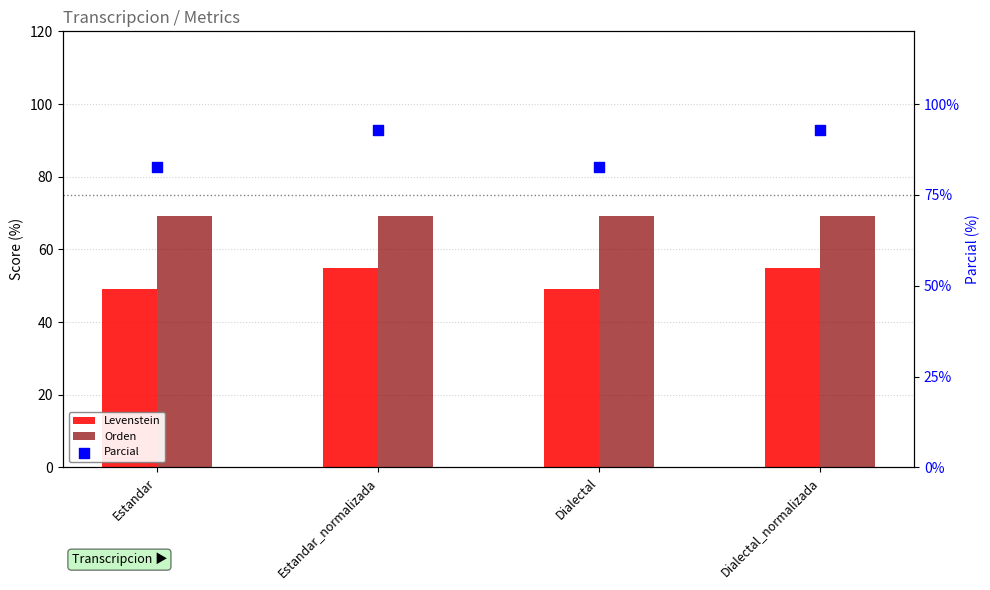

Which series contains the highest Y value?

Parcial